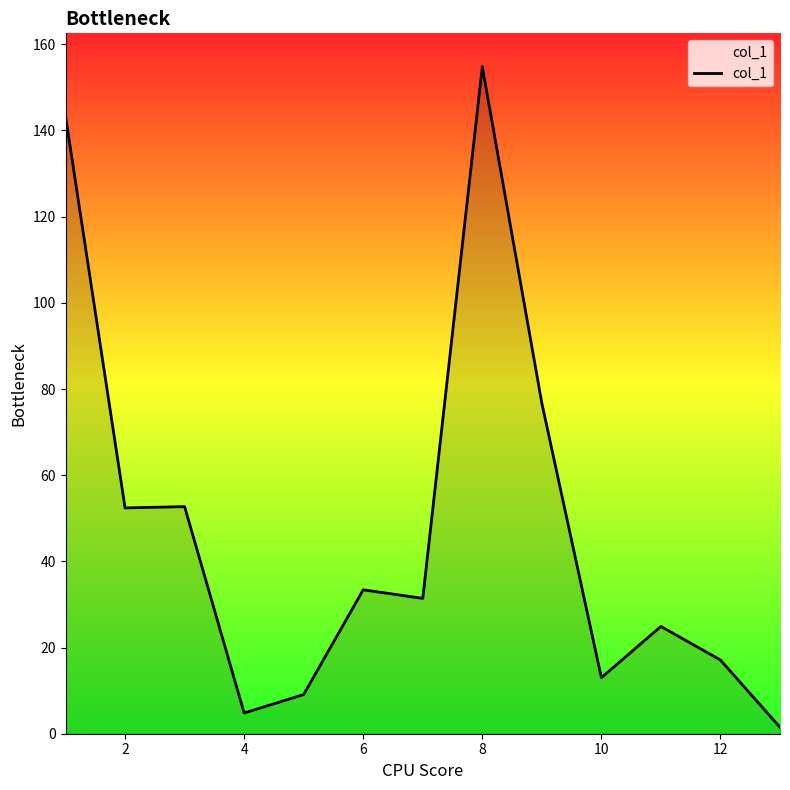

What is the difference between the maximum and minimum values?

153.3